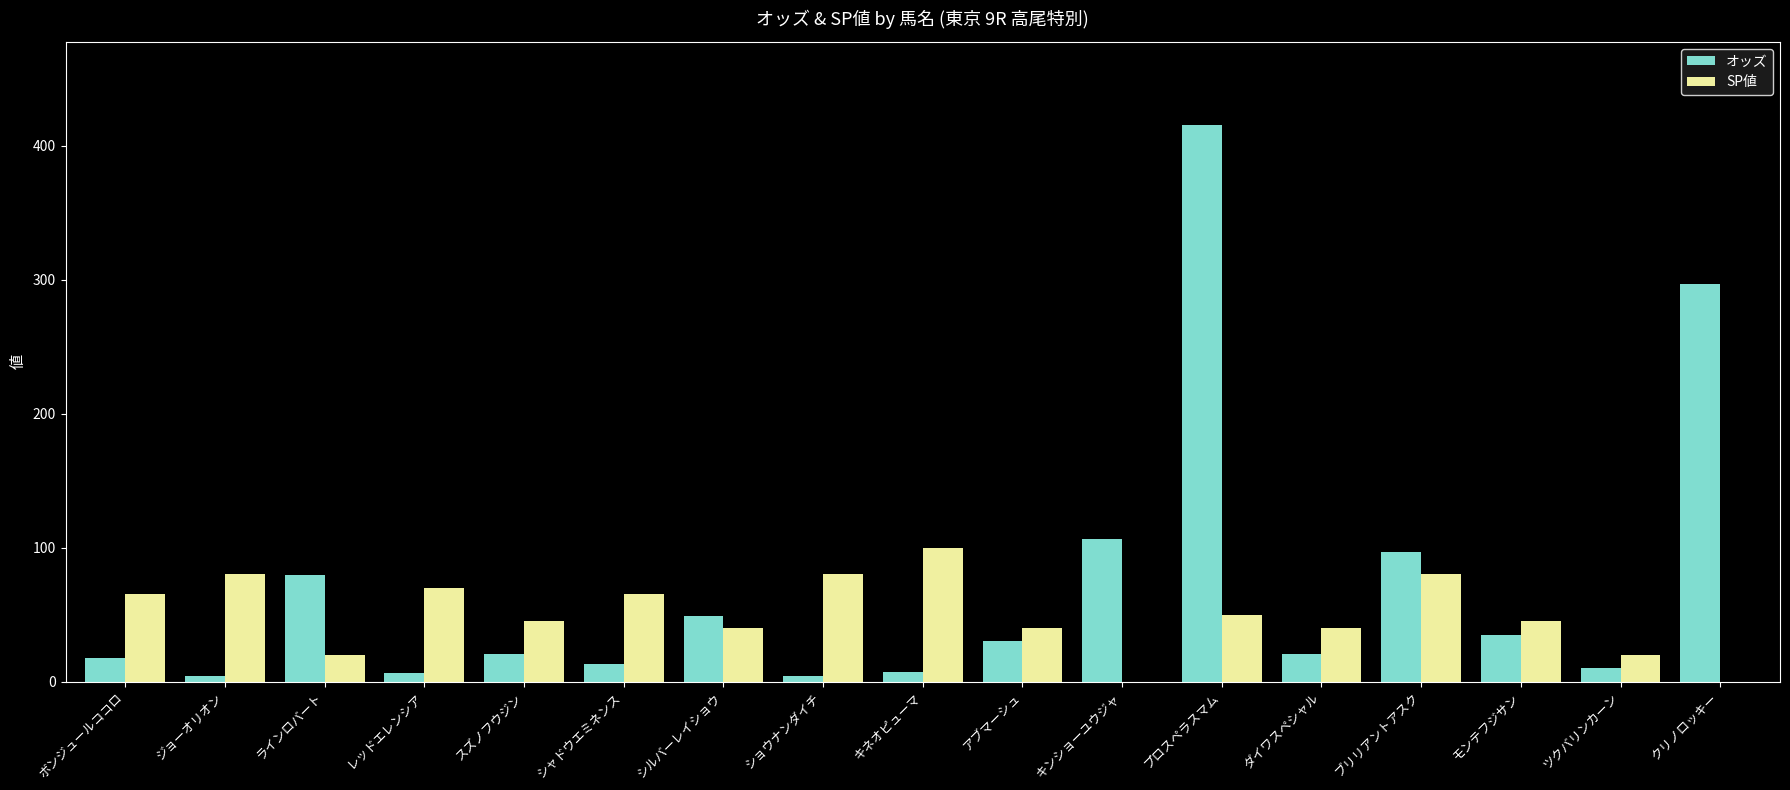

At which label is SP値 closest to 50?

プロスペラスマム